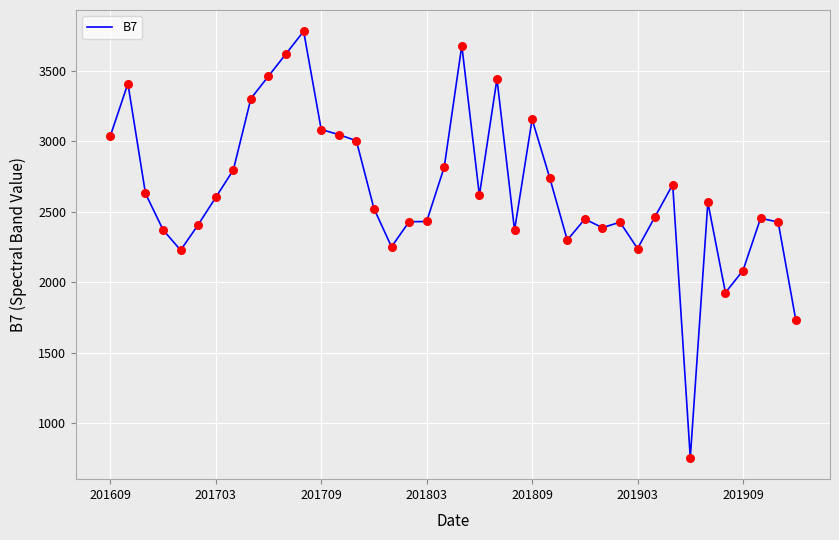

What is the difference between the maximum and minimum values?

3028